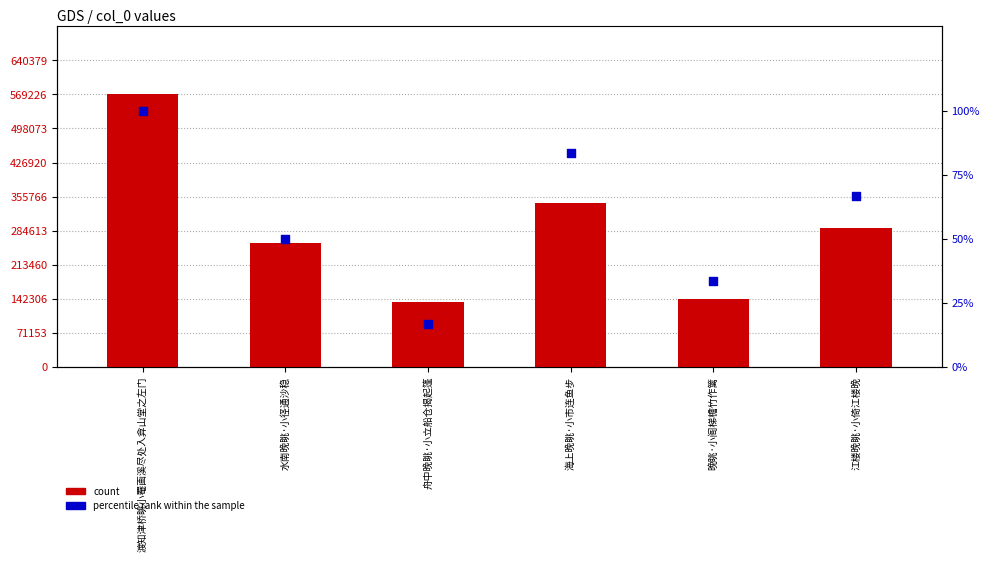

At how many categories does at least one series exceed 491672?

1